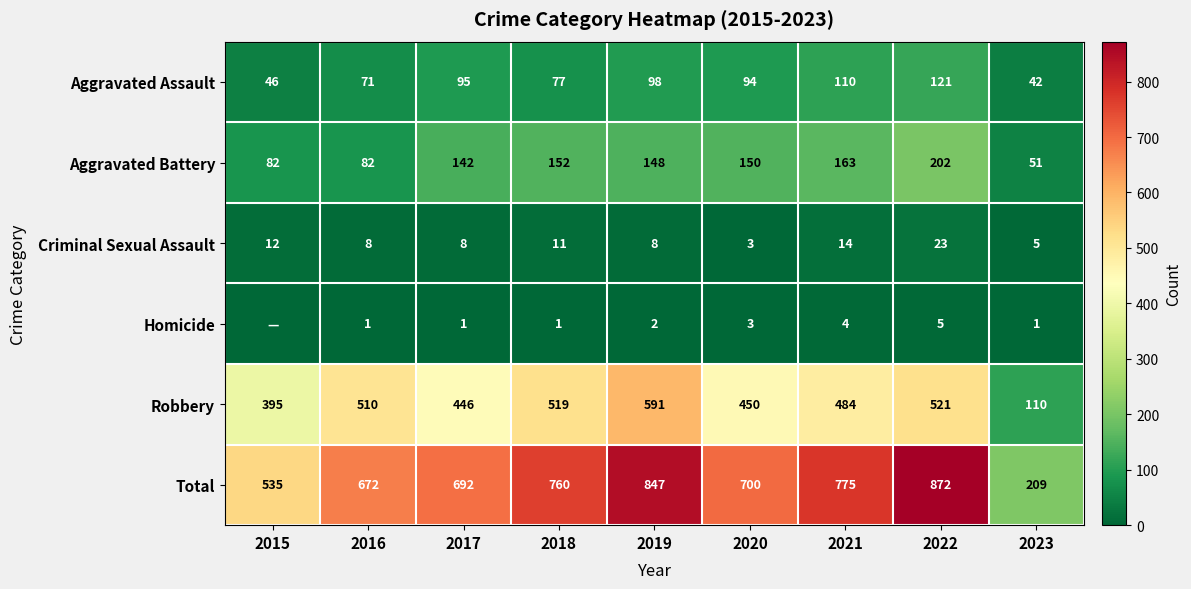

What is the difference between the maximum and minimum values in the Total series?

663